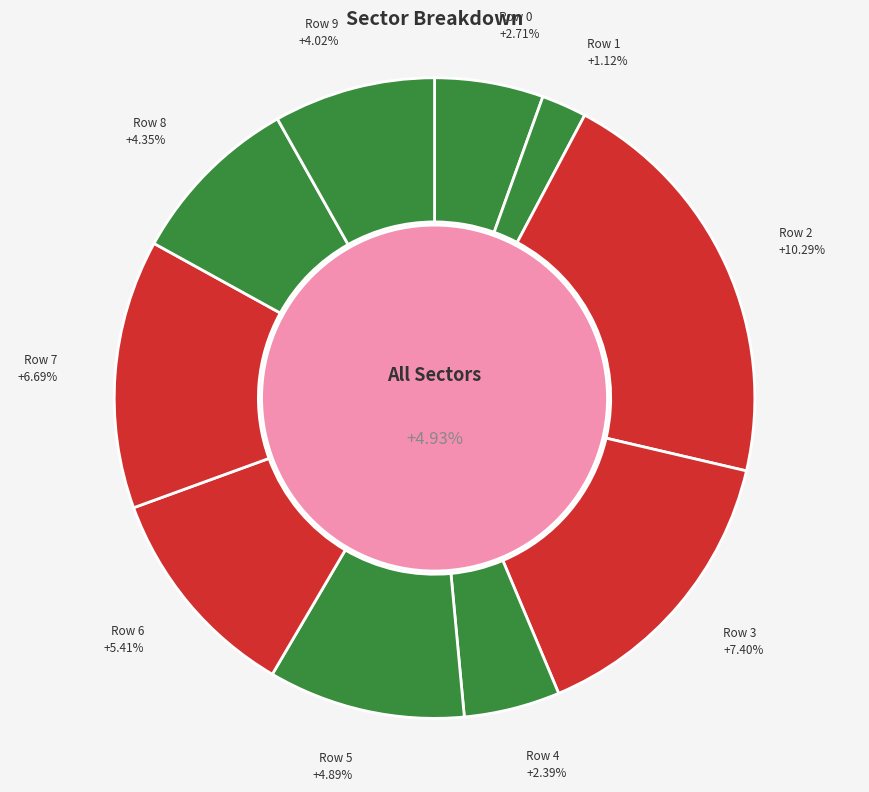

What is the smallest slice in the pie chart?

Row 1